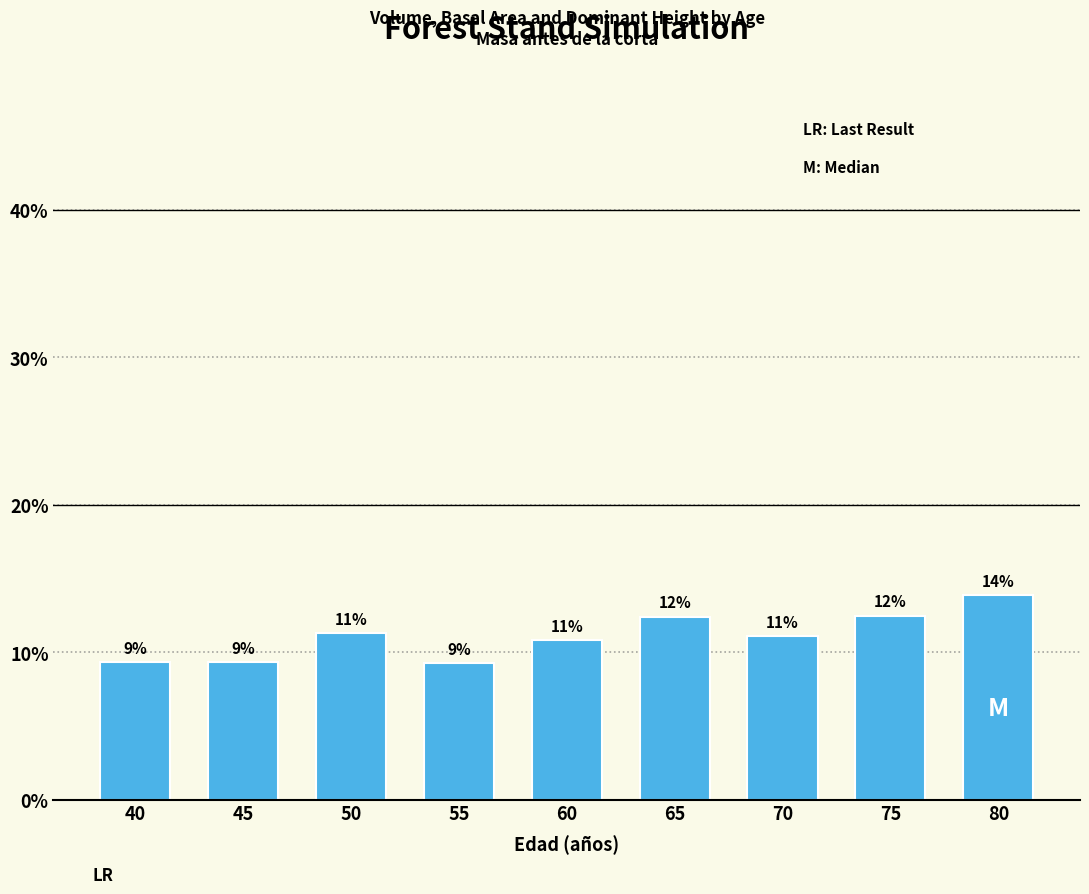

The chart shows a value of 12.5 at 75. True or false?

True